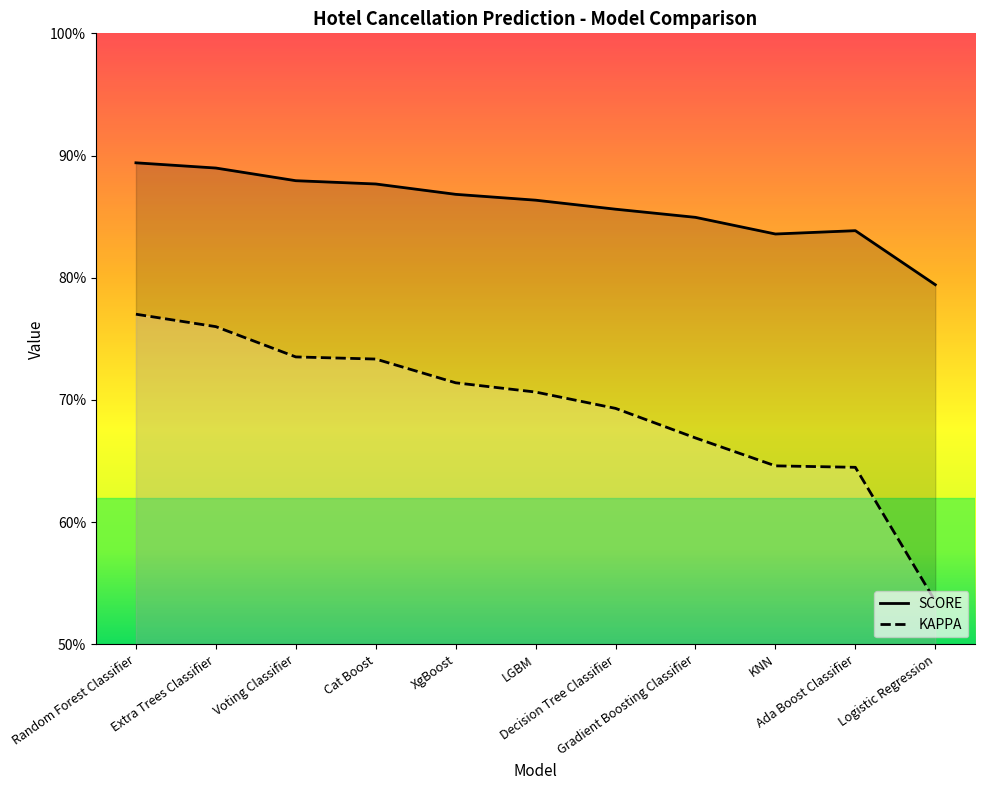

List the labels in order of SCORE value, largest first.

Random Forest Classifier, Extra Trees Classifier, Voting Classifier, Cat Boost, XgBoost, LGBM, Decision Tree Classifier, Gradient Boosting Classifier, Ada Boost Classifier, KNN, Logistic Regression